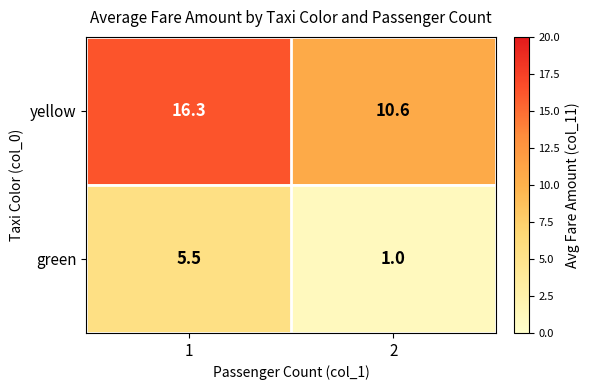

Which series has the largest range (max minus min)?

yellow